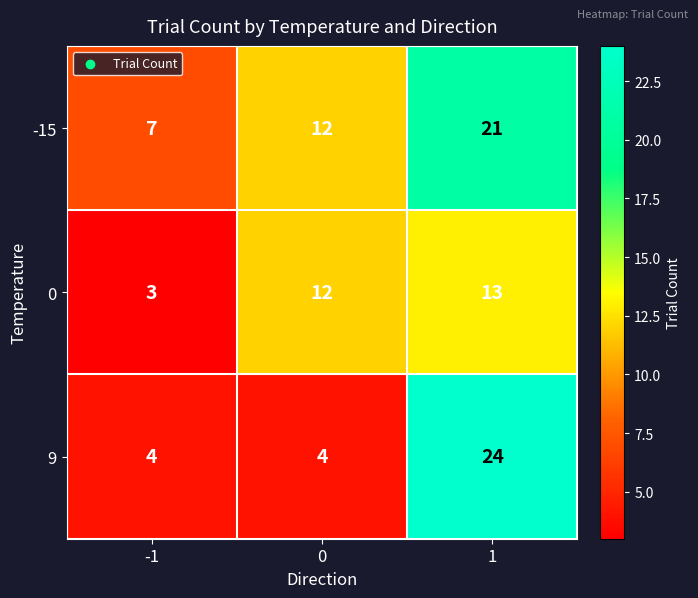

Read the 0 value at 1, to the nearest 10.

10